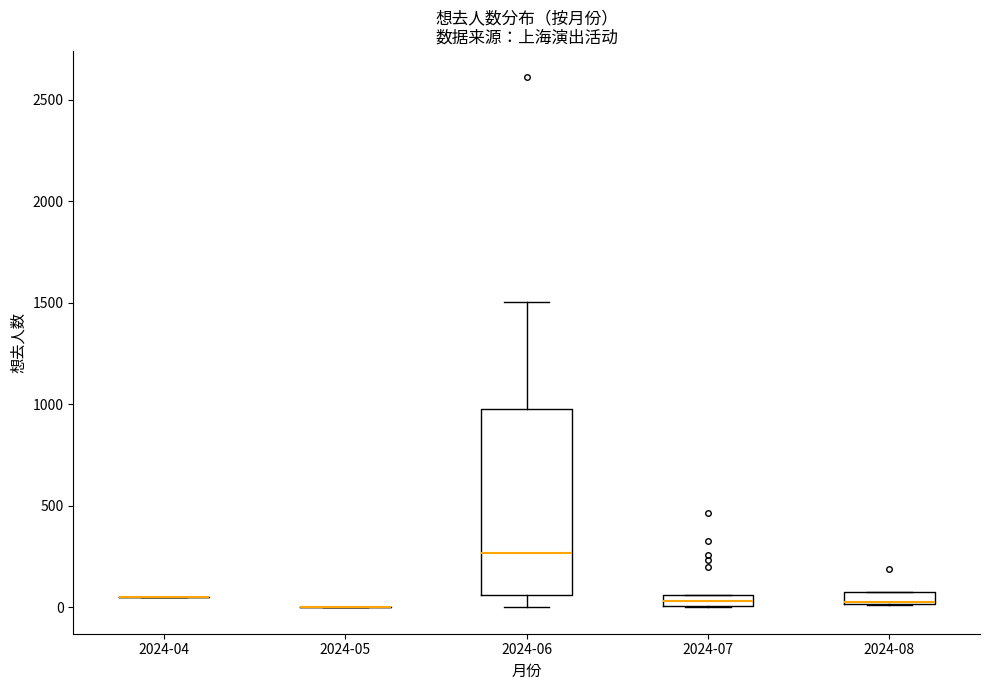

Where does the lower whisker of the box for 2024-06 end on the y-axis? The values are not printed on the chart, so give them approximately, as read against the axis.

0